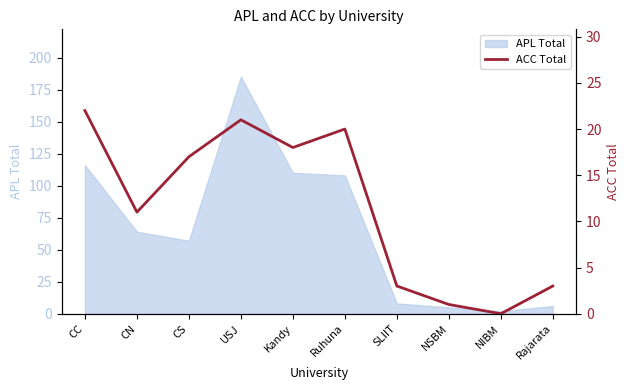

Which category has the highest value in the APL Total series?

USJ